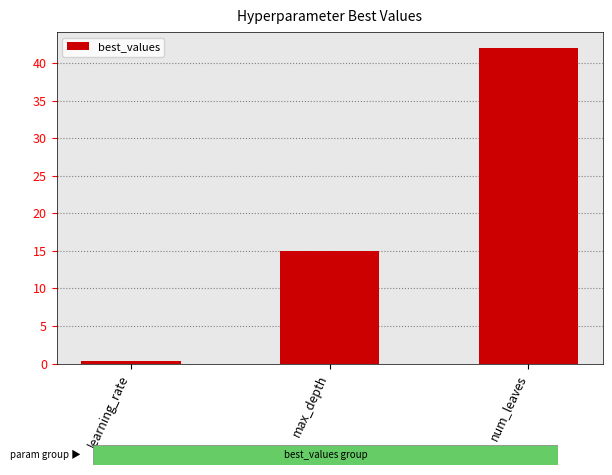

Reading left to right, transcribe all the data shown in this chart.

learning_rate=0.3	max_depth=15.0	num_leaves=42.0